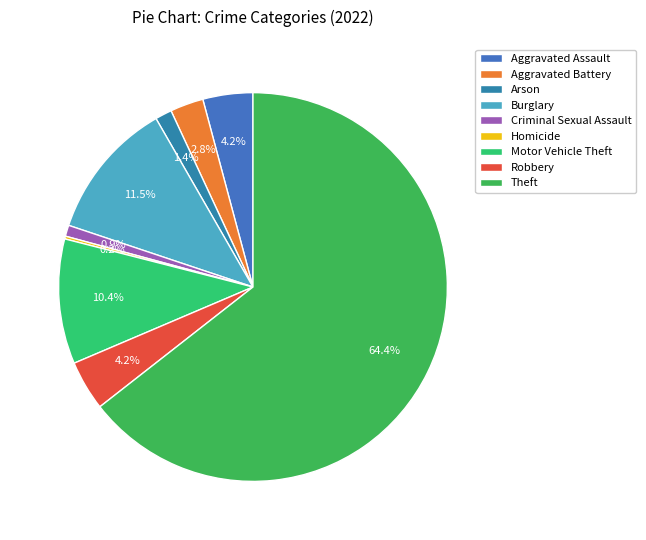

To the nearest percent, what is the difference between the Arson and Motor Vehicle Theft slice percentages?

9%